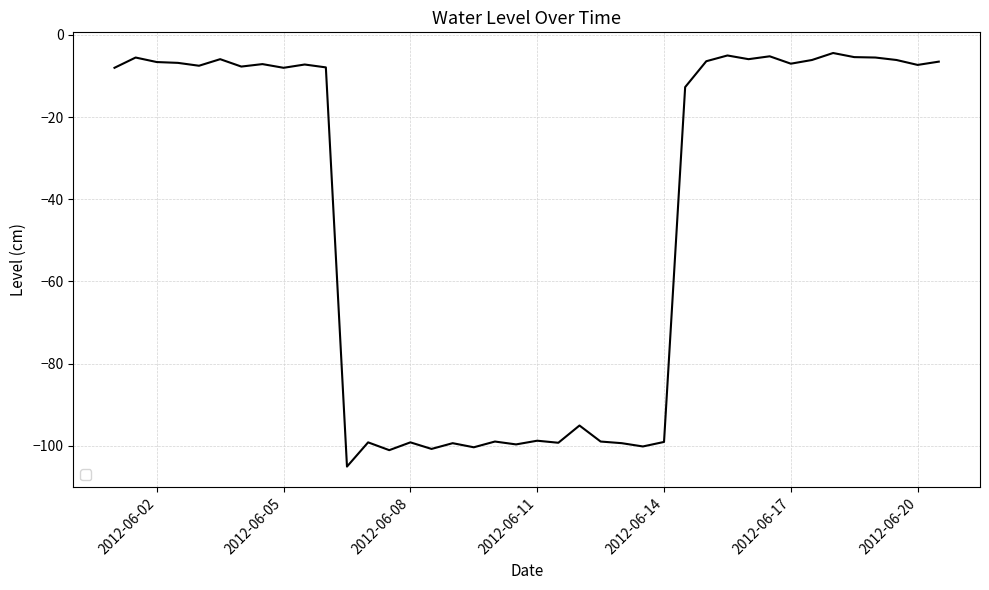

What is the difference between the maximum and minimum values?

100.7